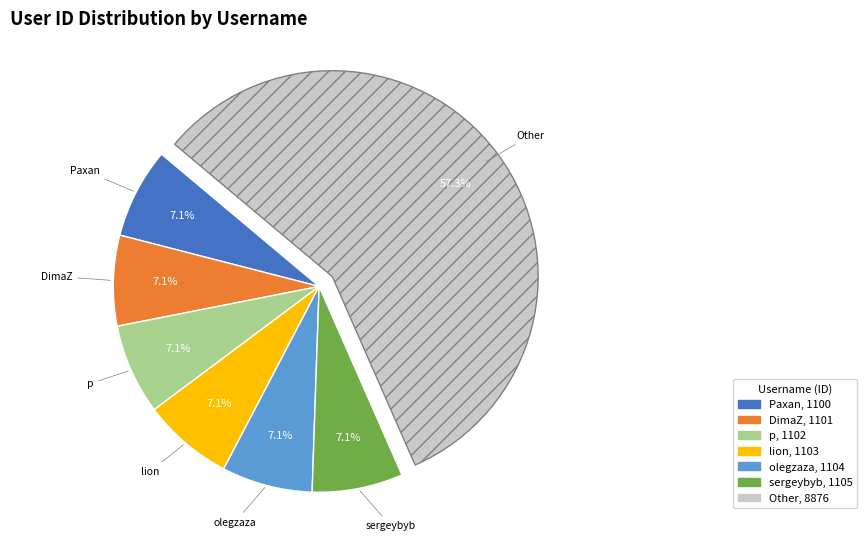

Is there any slice that represents more than half of the pie?

Yes